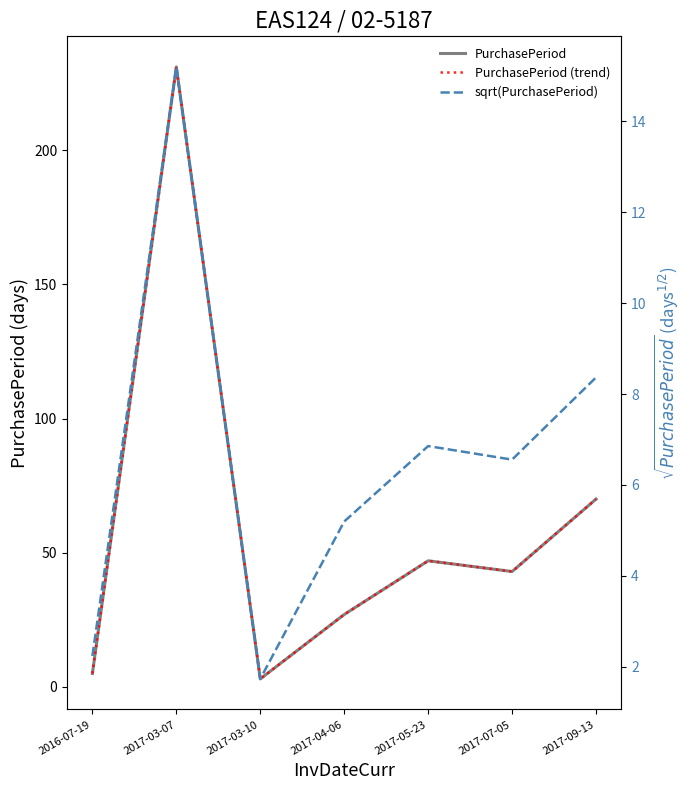

What is the value of the PurchasePeriod point at the 7th from the left?

70.0